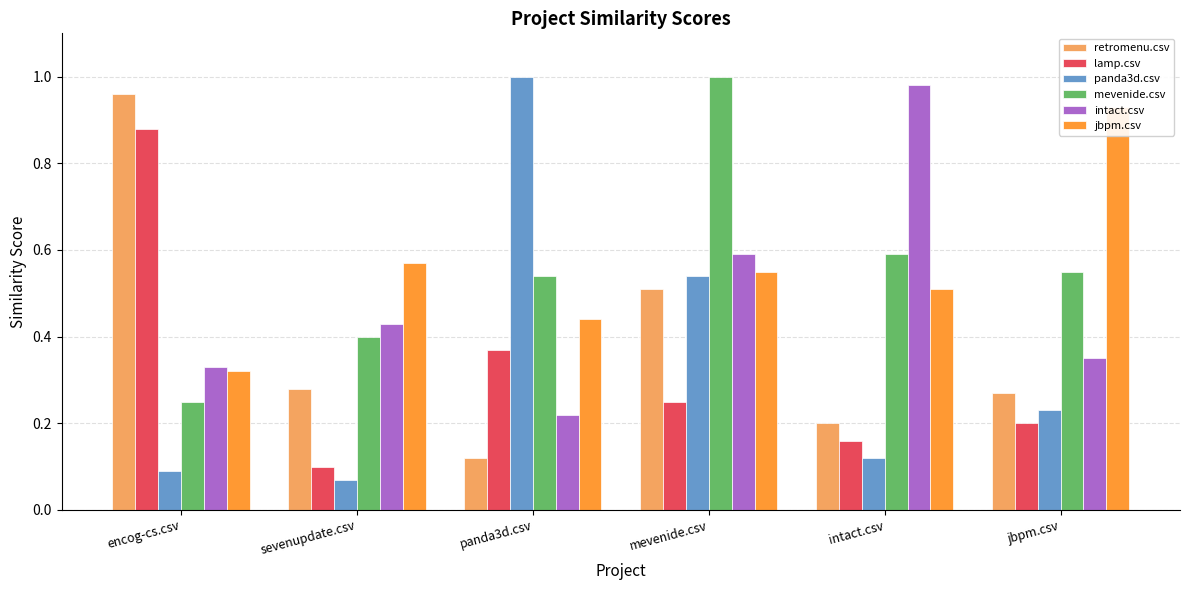

Rank the series by their maximum value, from highest to lowest.

panda3d.csv, mevenide.csv, intact.csv, retromenu.csv, jbpm.csv, lamp.csv